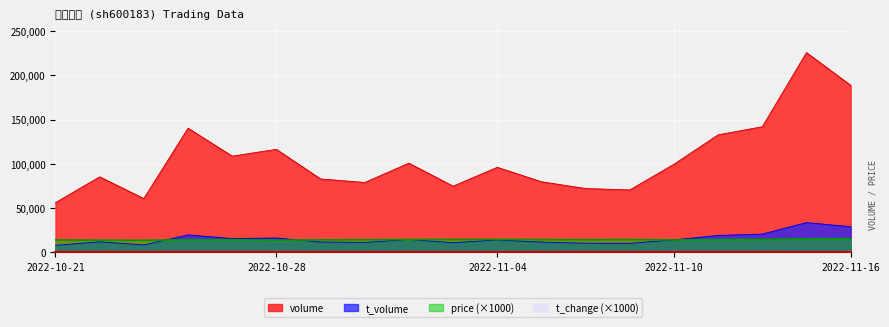

What is the sum of the volume values at 2022-10-28 and 2022-11-14?

258128